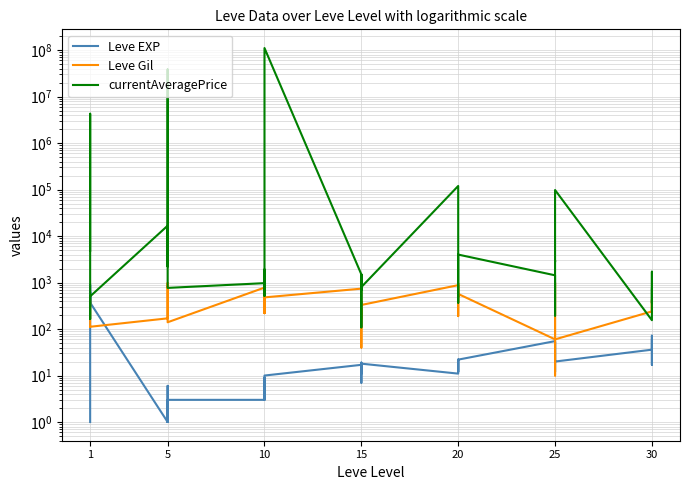

How many interior local valleys does the Leve Gil series have?

13